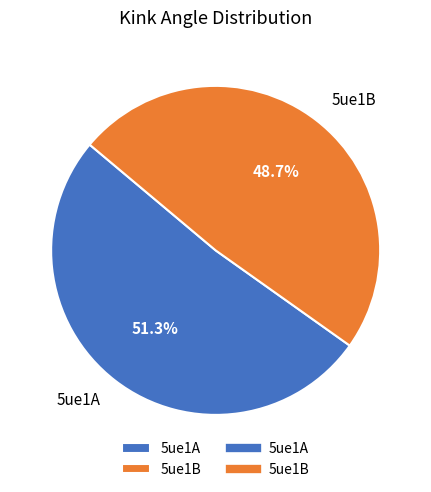

Which category has the biggest portion of the pie?

5ue1A